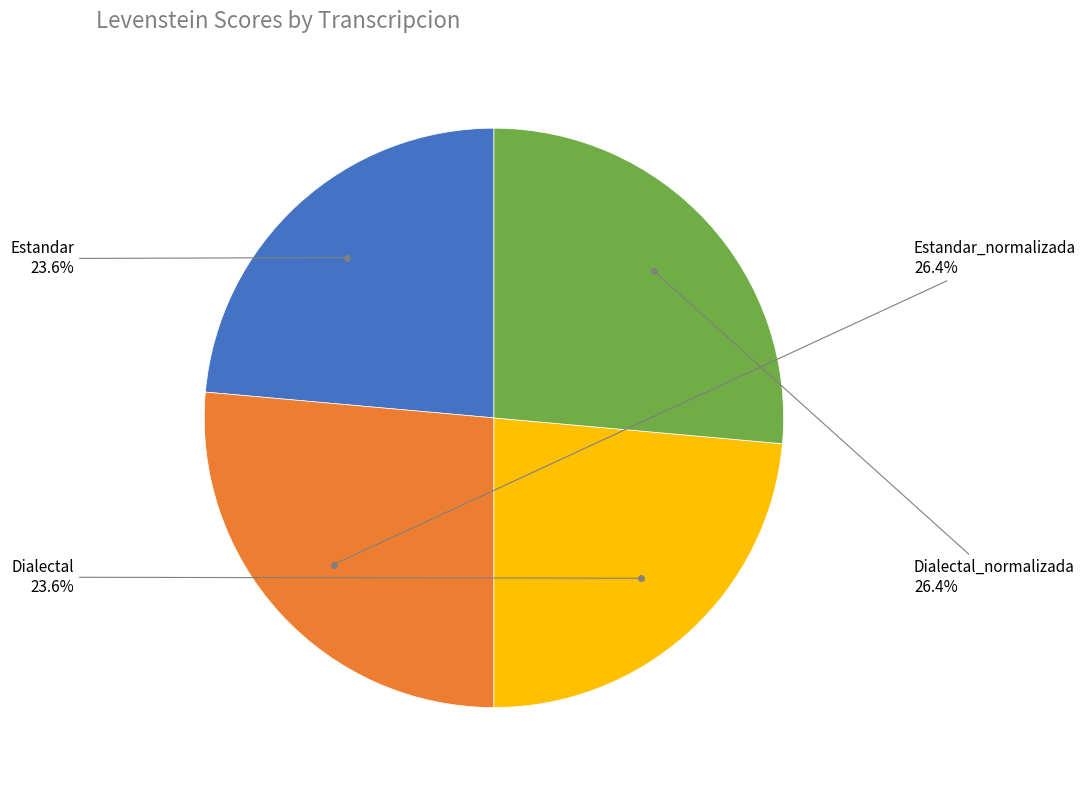

Does any single category account for the majority?

No